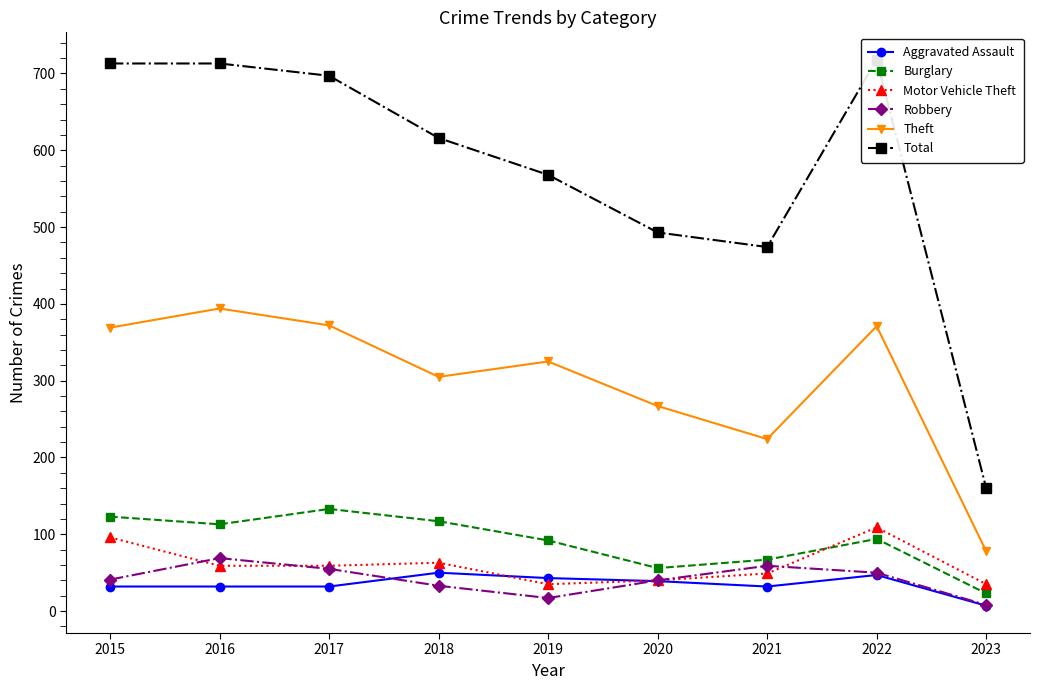

Is it true that Total equals 360 at 2016?

False